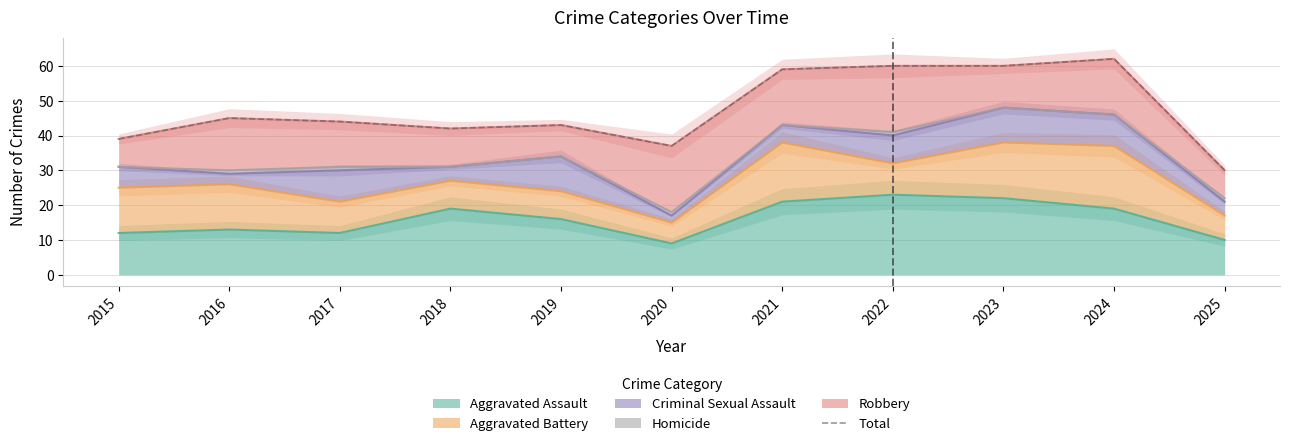

Rank the categories by value from highest to lowest.

2024, 2022, 2023, 2021, 2016, 2017, 2019, 2018, 2015, 2020, 2025